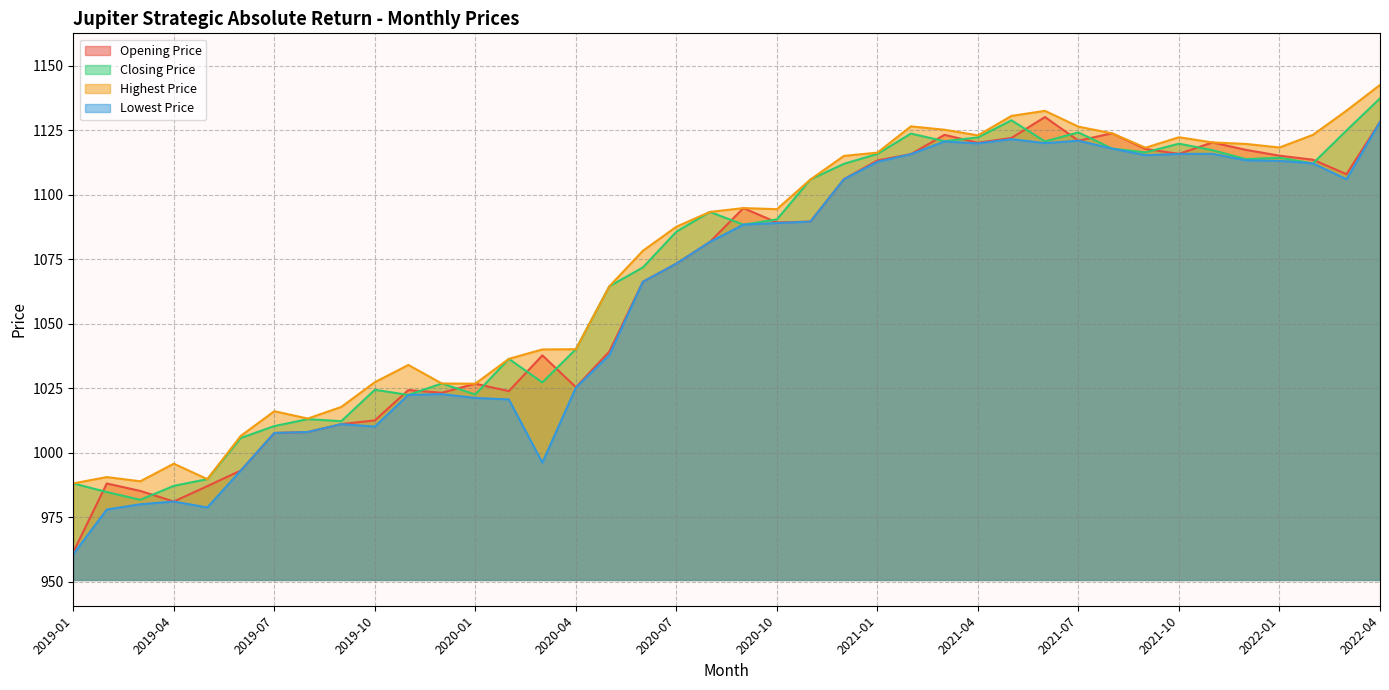

Reading left to right, what are all the values shown in this chart?

Opening Price: 961.4	988.0	985.1	981.0	987.0	993.1	1007.6	1008.0	1011.0	1012.5	1024.3	1023.2	1026.7	1023.9	1037.7	1025.4	1039.2	1066.3	1073.3	1081.7	1094.8	1089.2	1089.6	1106.0	1113.3	1115.8	1123.2	1120.2	1122.0	1130.1	1121.0	1123.8	1117.8	1115.9	1120.3	1117.4	1115.2	1113.6	1108.0	1128.2
Closing Price: 988.1	984.7	981.7	987.1	989.7	1005.7	1010.3	1013.0	1012.2	1024.4	1022.4	1026.8	1022.6	1036.4	1027.2	1040.1	1064.5	1071.8	1085.7	1093.3	1088.4	1090.4	1105.9	1112.0	1115.8	1123.7	1120.8	1122.2	1128.9	1120.7	1124.2	1117.9	1116.4	1119.8	1117.3	1113.8	1114.4	1112.2	1124.9	1137.4
Highest Price: 988.1	990.5	988.9	995.7	989.7	1006.5	1016.1	1013.2	1017.7	1027.3	1034.0	1026.8	1026.7	1036.4	1040.0	1040.1	1064.5	1078.3	1087.6	1093.3	1094.8	1094.4	1105.9	1115.1	1116.3	1126.5	1125.2	1123.0	1130.6	1132.5	1126.4	1123.8	1118.2	1122.3	1120.3	1119.7	1118.3	1123.2	1132.6	1142.6
Lowest Price: 960.6	977.9	980.0	981.0	978.7	993.1	1007.6	1008.0	1011.0	1010.1	1022.4	1022.7	1021.2	1020.6	996.1	1025.2	1037.9	1066.3	1073.3	1081.7	1088.4	1089.0	1089.6	1106.0	1112.8	1115.8	1120.7	1119.9	1121.6	1120.0	1121.0	1117.9	1115.3	1115.9	1115.9	1113.4	1113.2	1112.2	1106.0	1128.2